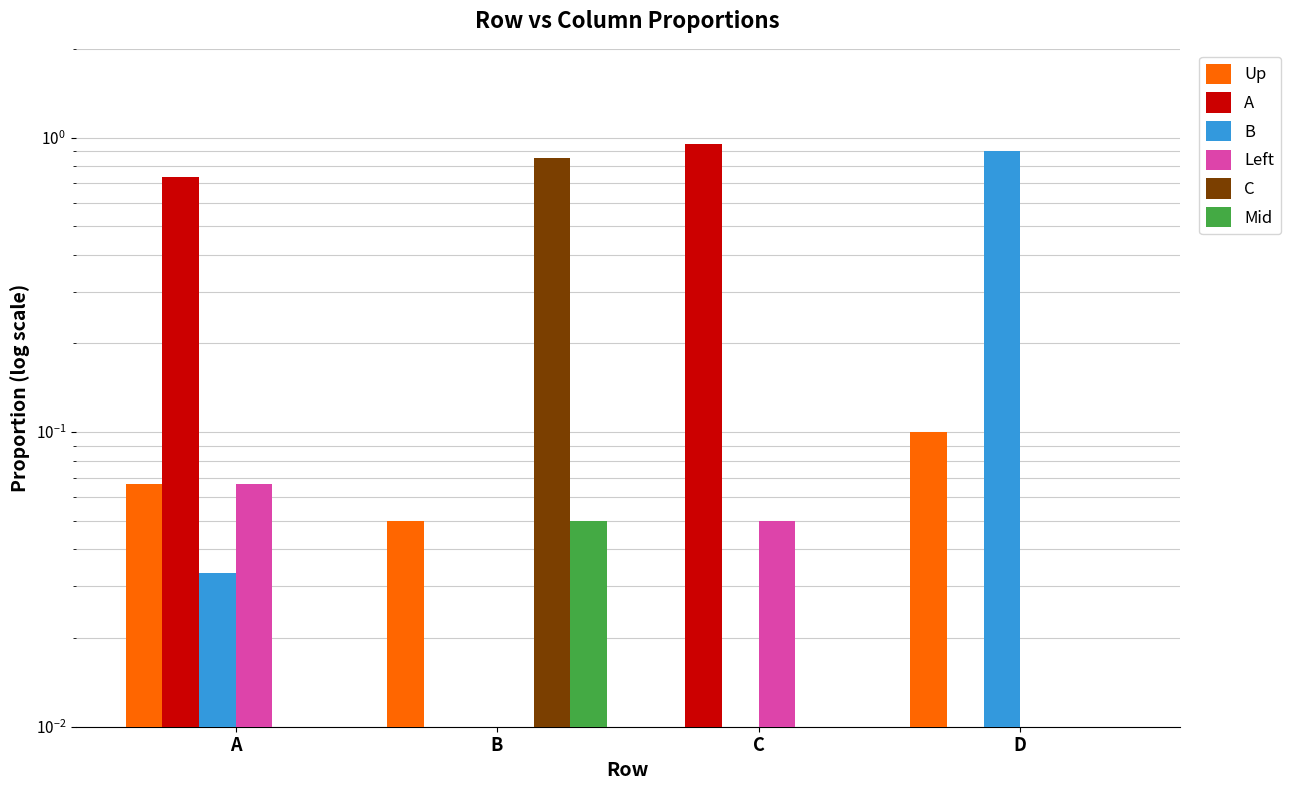

True or false: Left has a value of 0.0 at B.

True